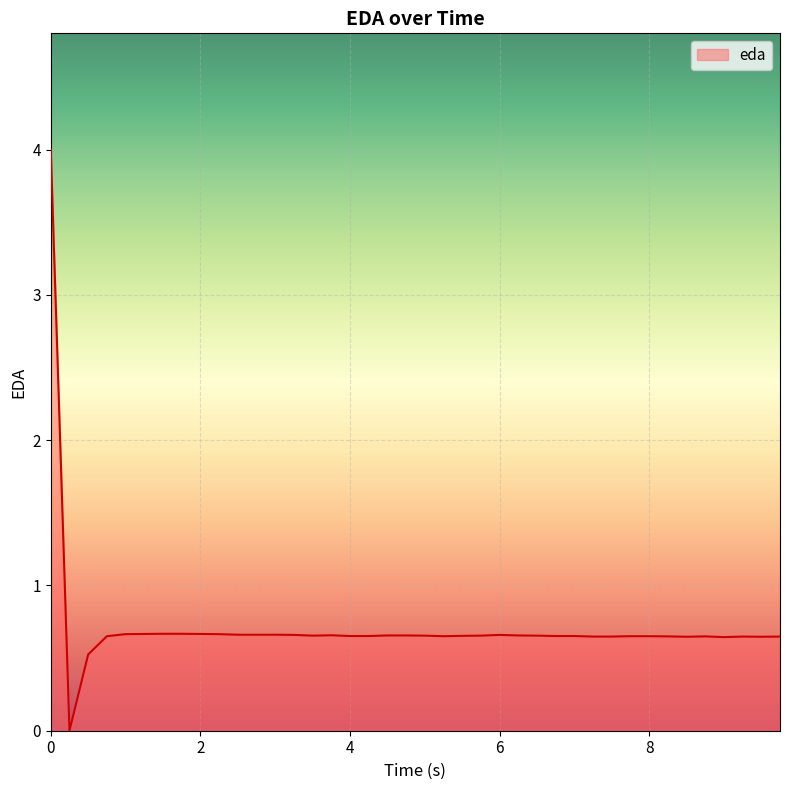

What is the greatest value displayed?

4.0